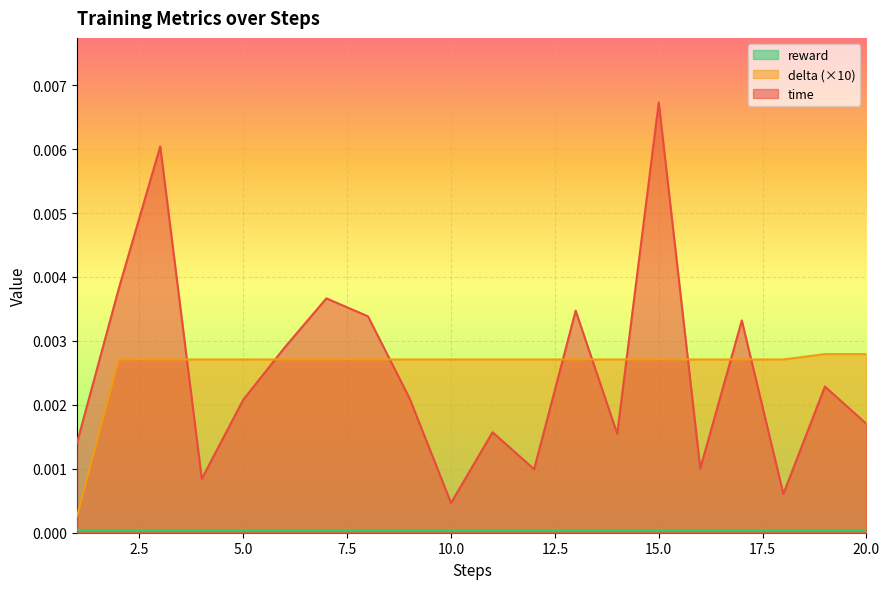

After their last crossing, which series has the higher values: time or delta (×10)?

delta (×10)